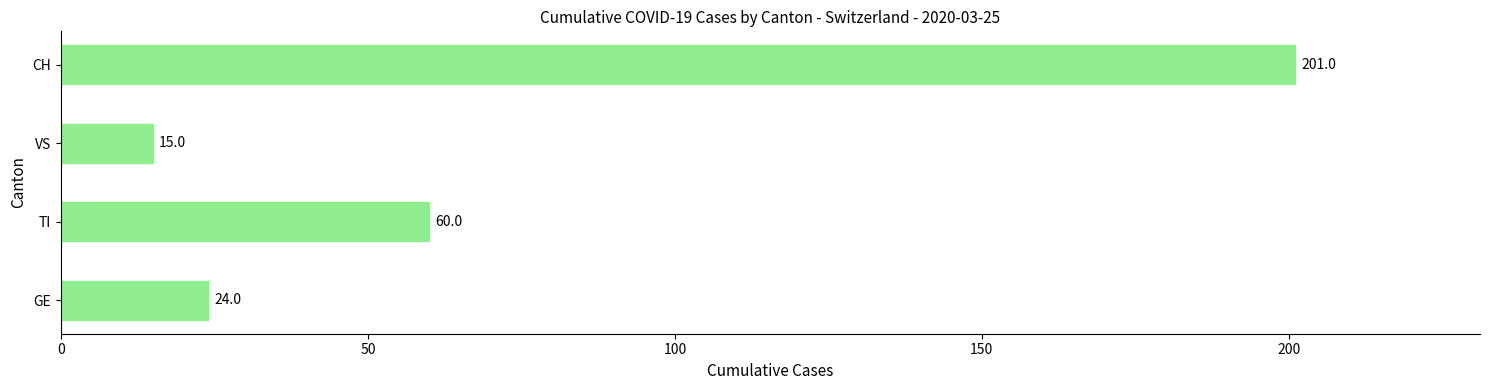

The value at VS is 15. True or false?

True